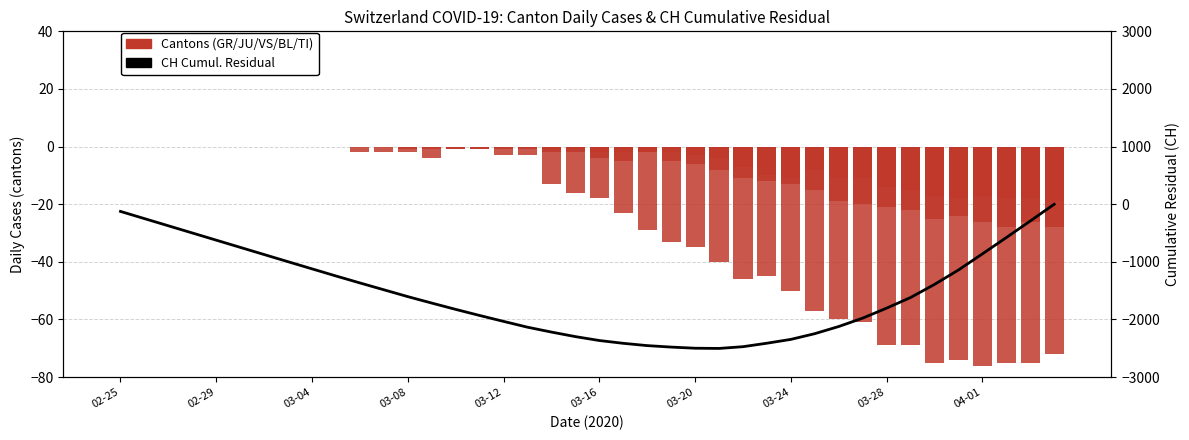

What is the difference between the TI values at 19 and 03-16?

16.0